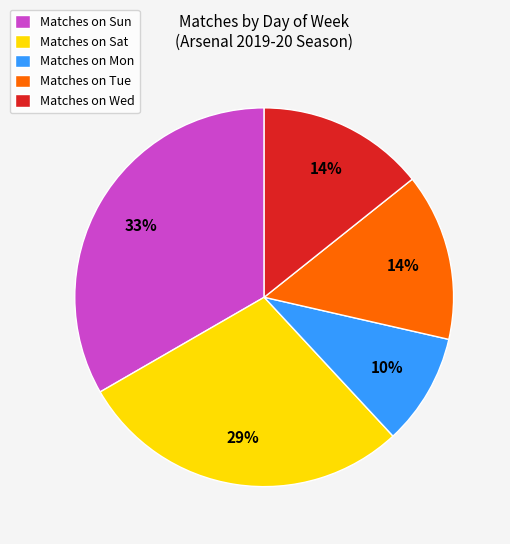

True or false: Matches on Wed accounts for 14% of the total.

True